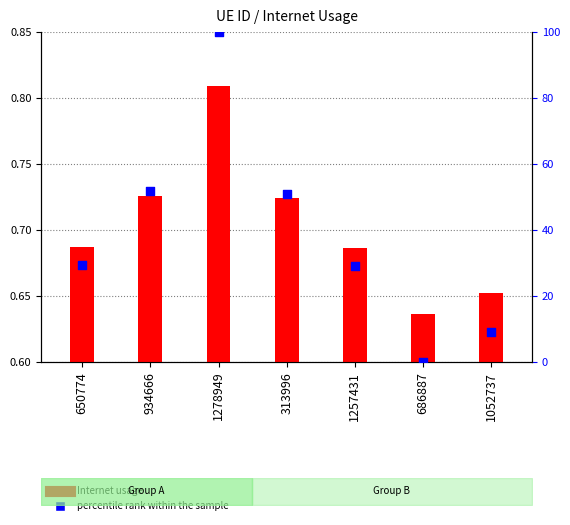

At which category is the sum across all series the highest?

1278949